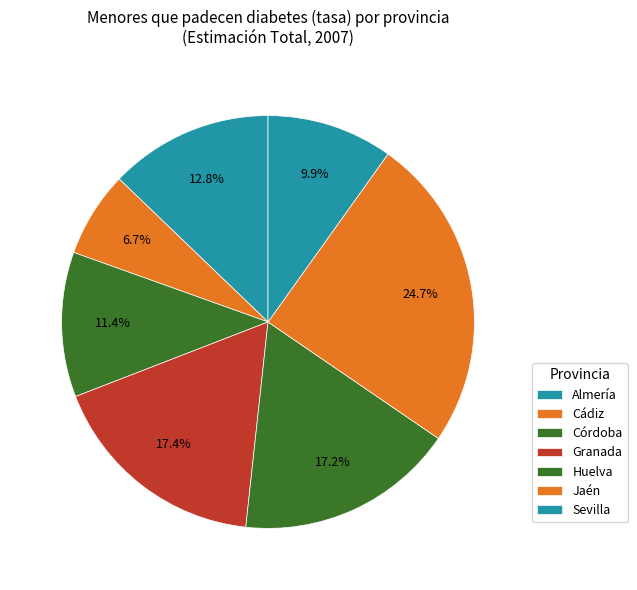

How many slices are in this pie chart?

7